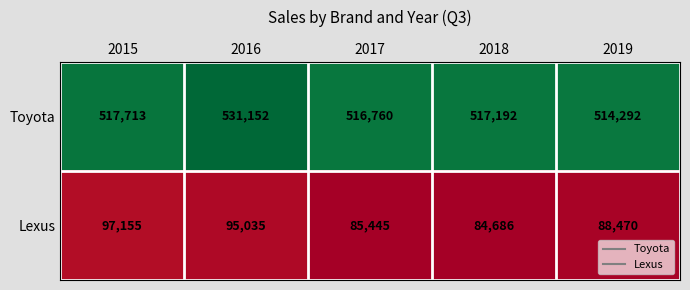

What is the total value across all series at 2015?

614868